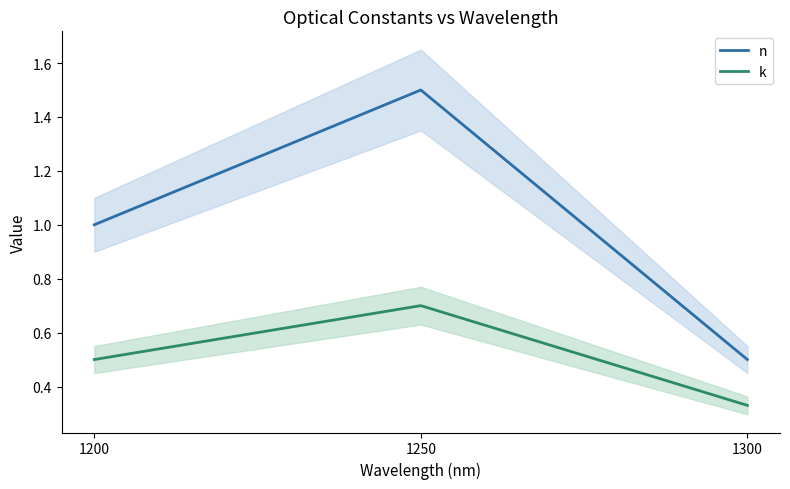

Does the chart display data point markers on the line(s)?

No